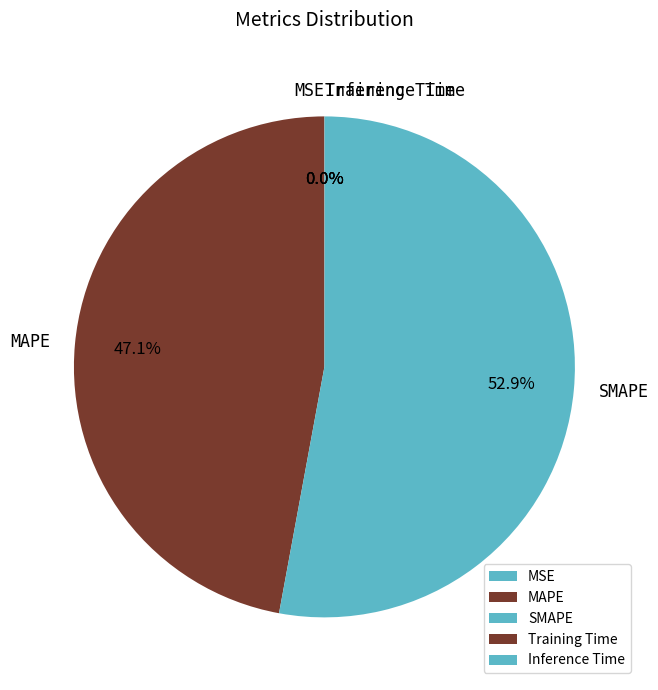

Does SMAPE account for over 50% of the chart?

Yes